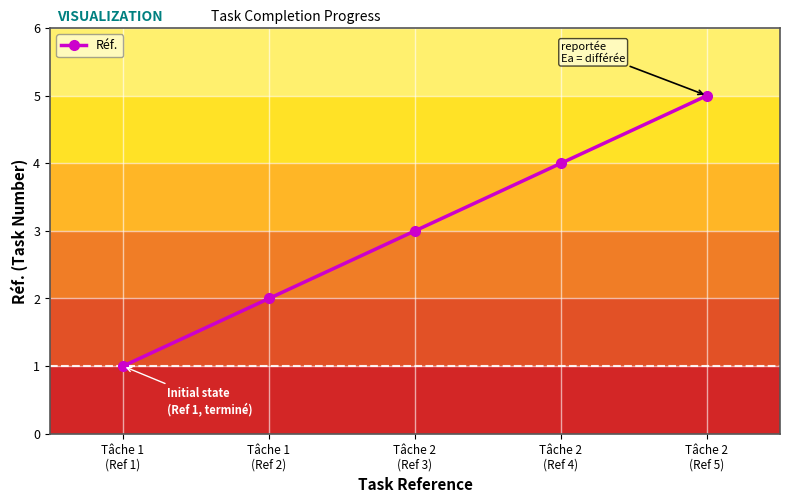

True or false: there are more than 1 points higher than both neighbors.

False